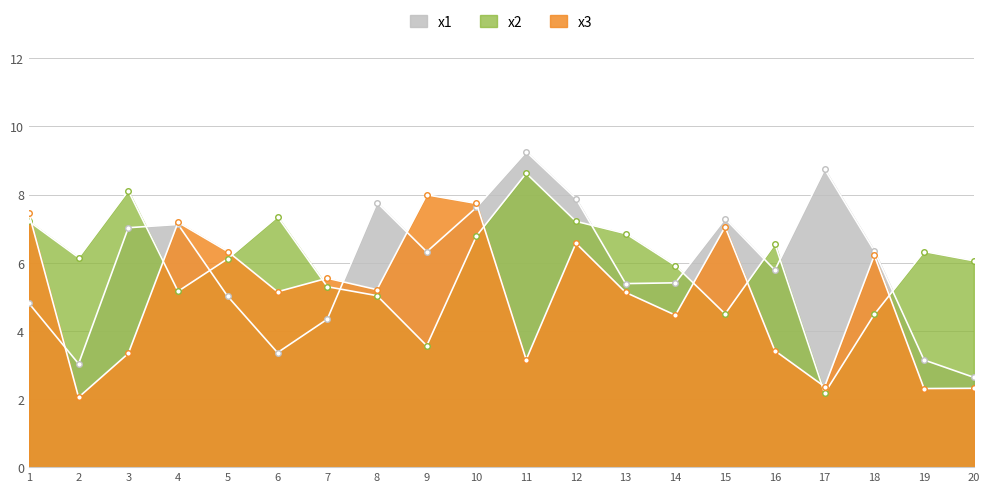

True or false: x2 and x1 cross at least once.

True